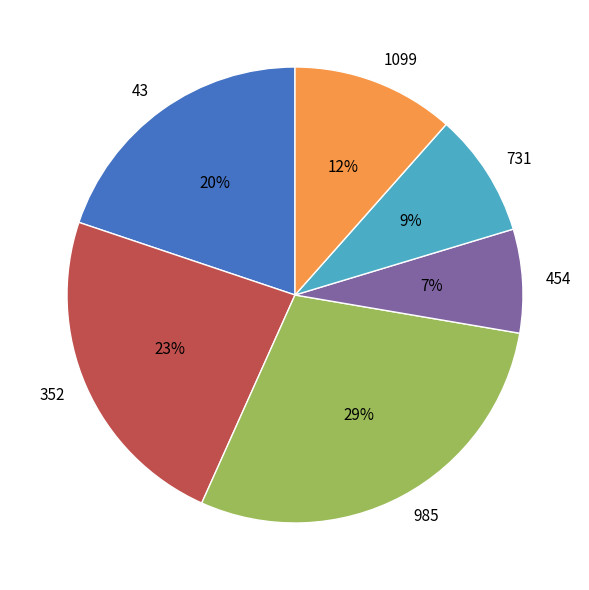

True or false: 731 accounts for 9% of the total.

True